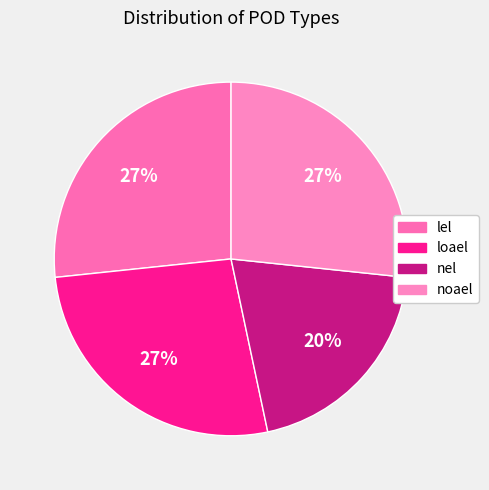

Is it true that lel is 33% of the pie?

False